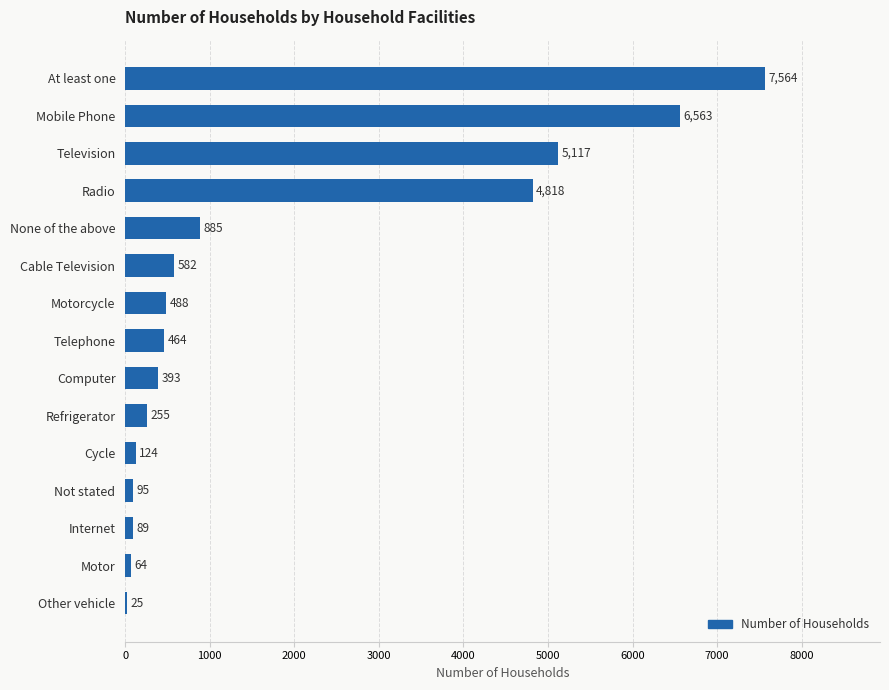

What is the maximum value shown in the chart?

7564